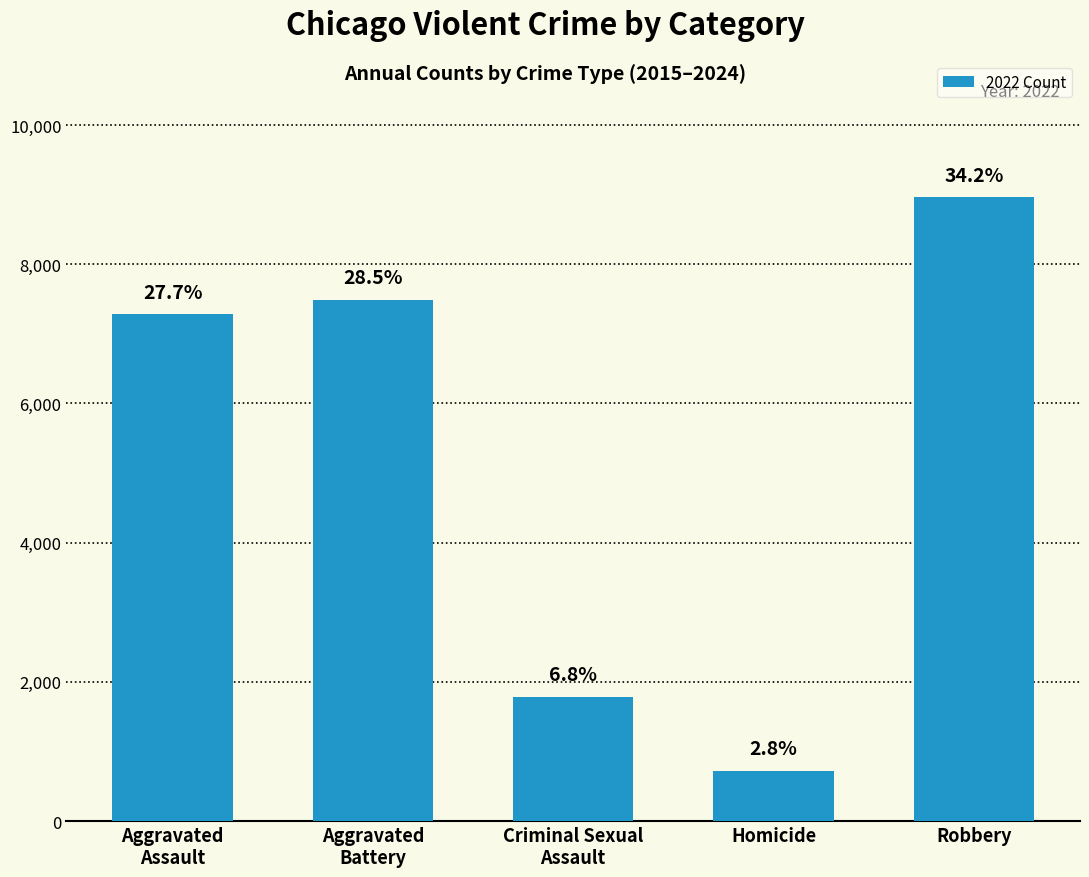

What is the label of the 1st bar from the right?

Robbery